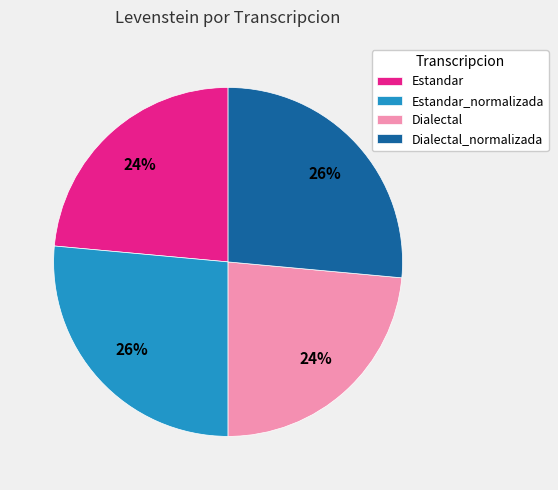

Approximately how many times larger is the value at Dialectal_normalizada compared to Estandar_normalizada?

1.0